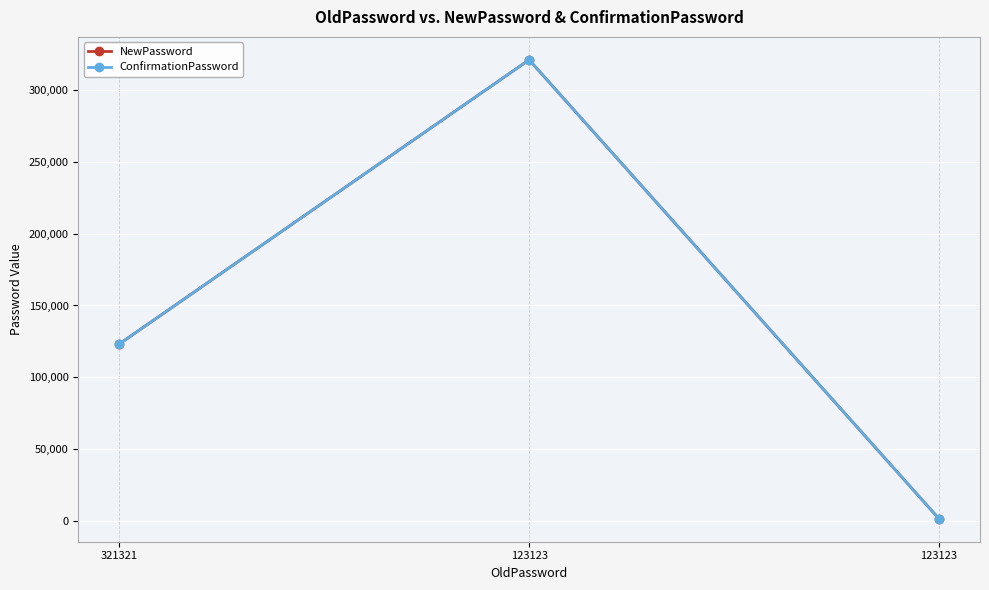

What is the greatest value displayed?

321321